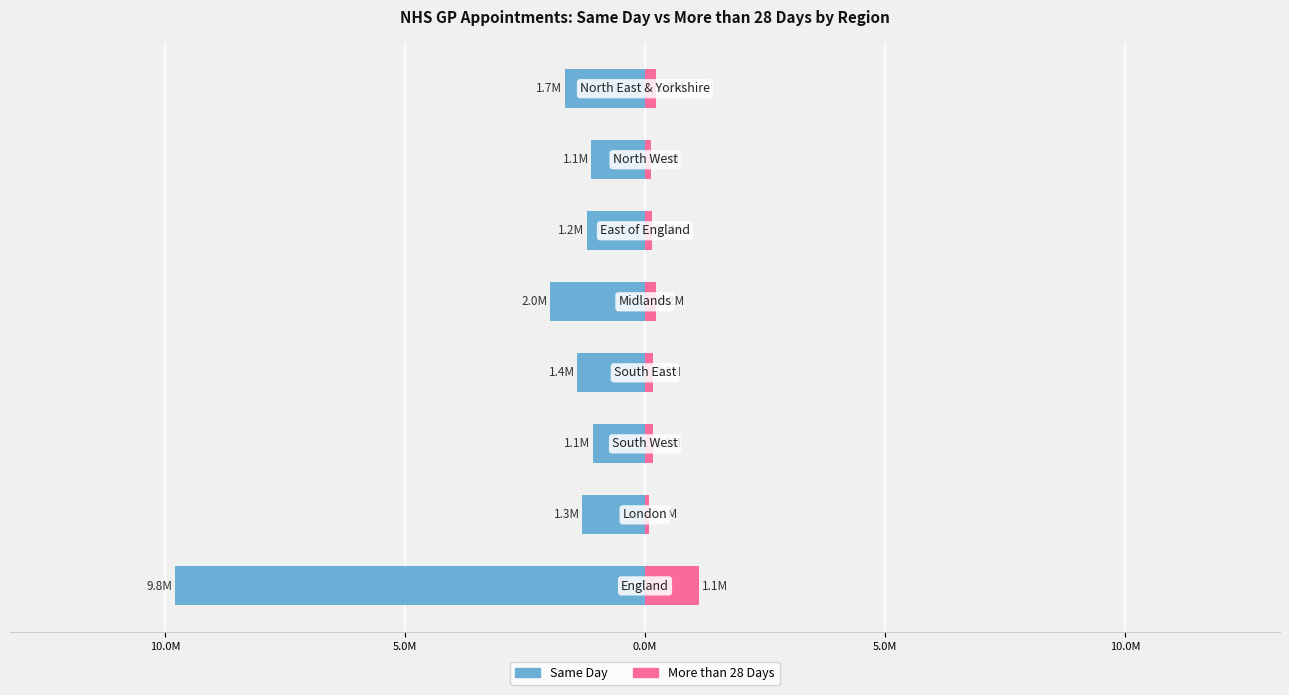

Reading right to left, extract all data points from this chart.

Same Day: -1.7	-1.1	-1.2	-2.0	-1.4	-1.1	-1.3	-9.8
More than 28 Days: 0.2	0.1	0.2	0.2	0.2	0.2	0.1	1.1